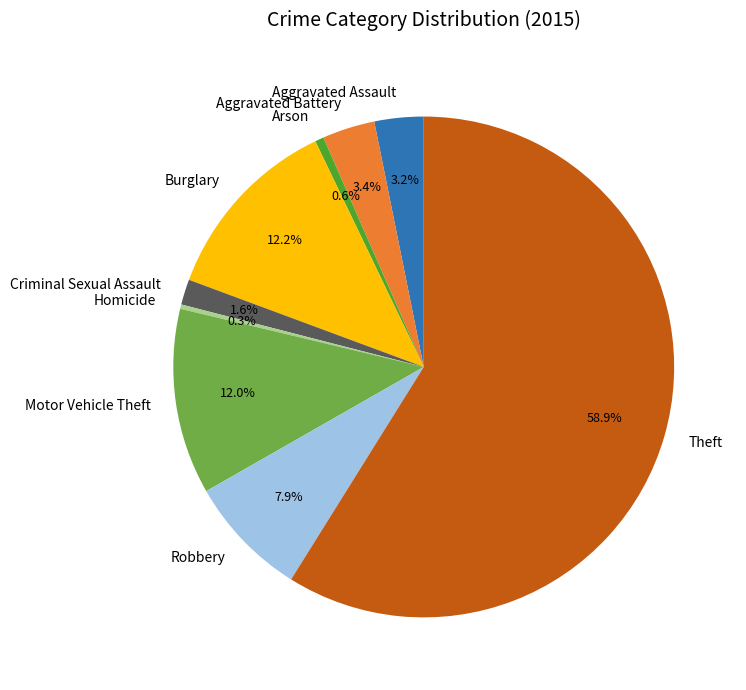

Which has a higher value, Theft or Arson?

Theft